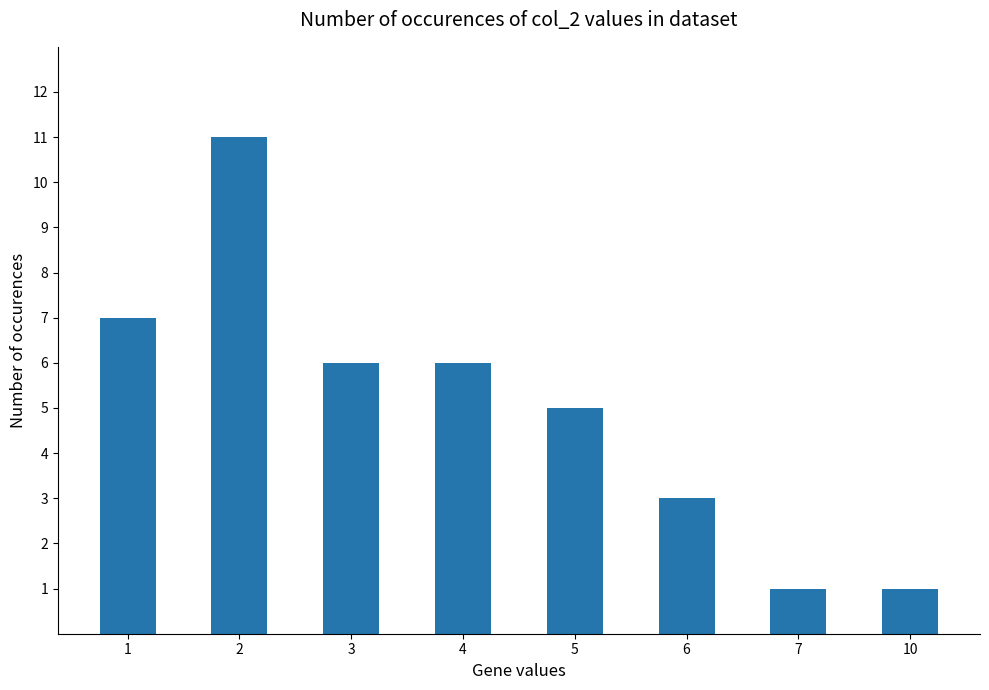

Reading left to right, extract all data points from this chart.

7	11	6	6	5	3	1	1